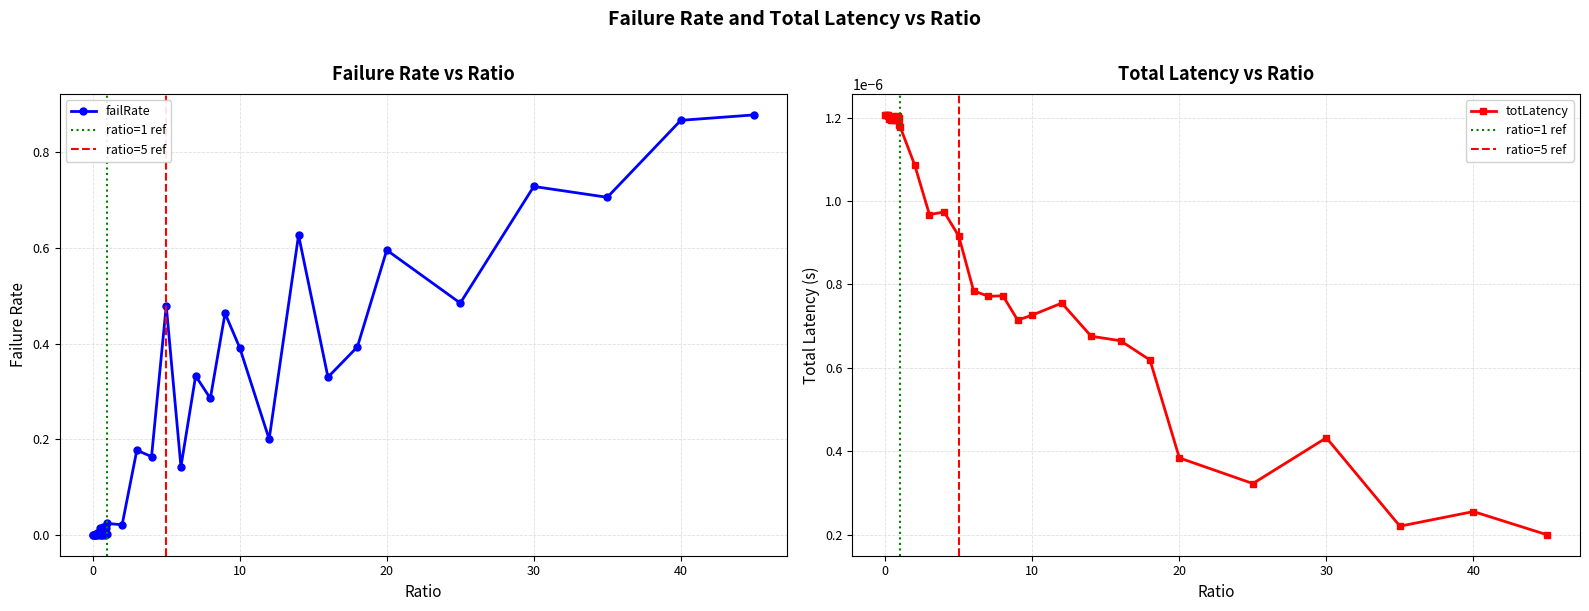

Where is totLatency nearest to the value 0?

45